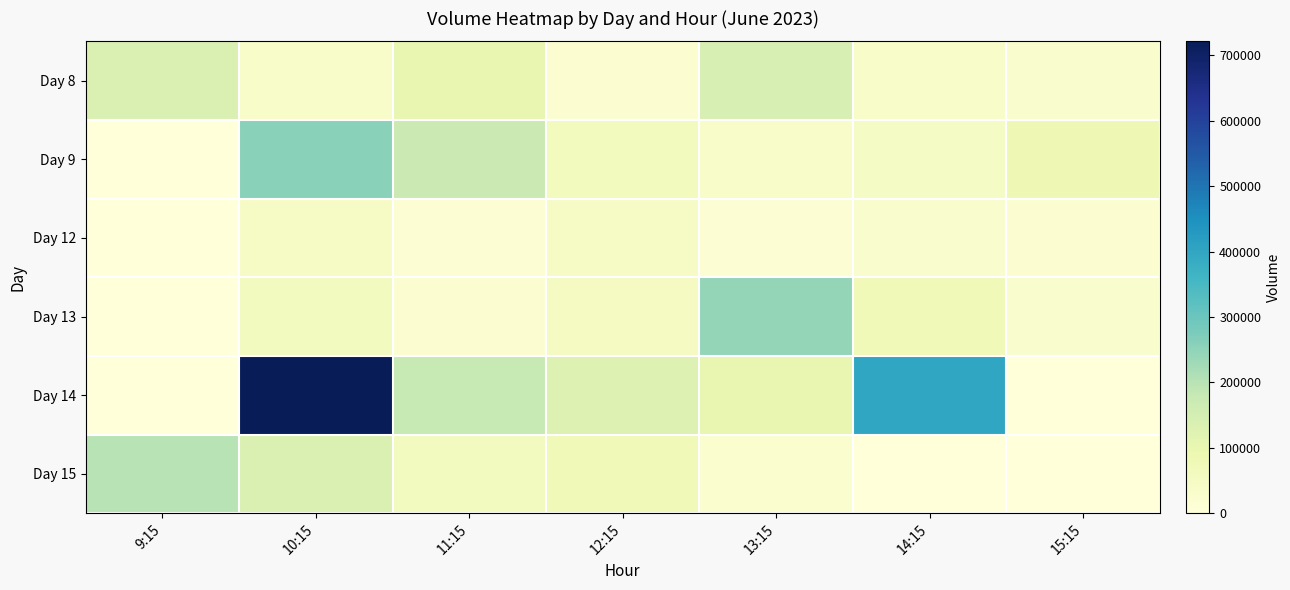

Which series has the largest total across all categories?

Day 14